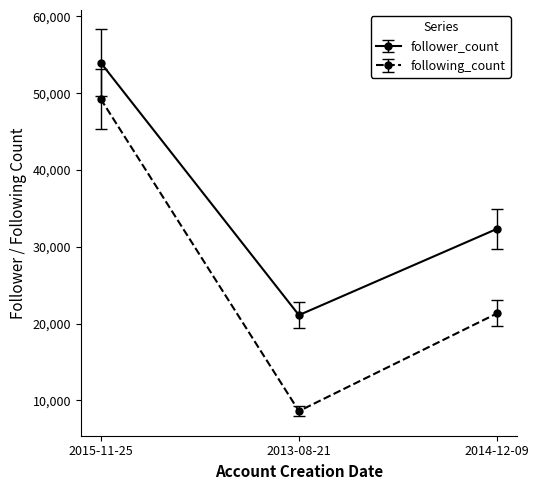

What is the sum of the following_count values at 2014-12-09 and 2015-11-25?

70608